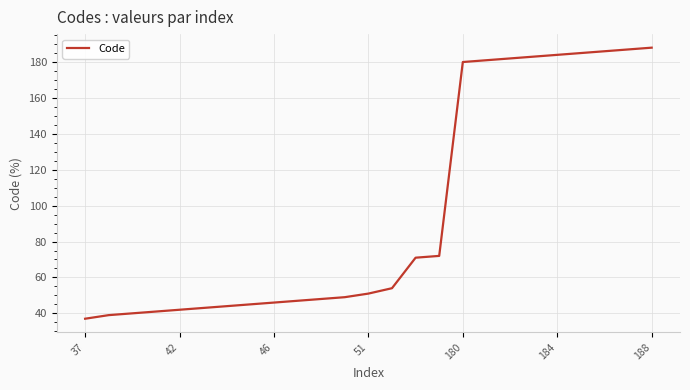

What is the maximum value shown in the chart?

188